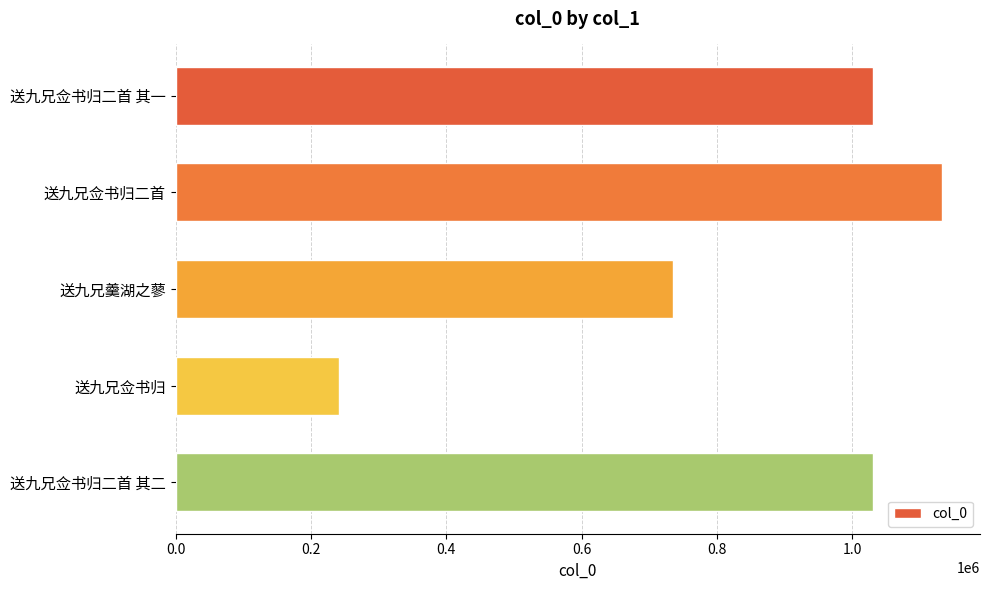

Is it true that the value at 送九兄佥书归 is 368693?

False